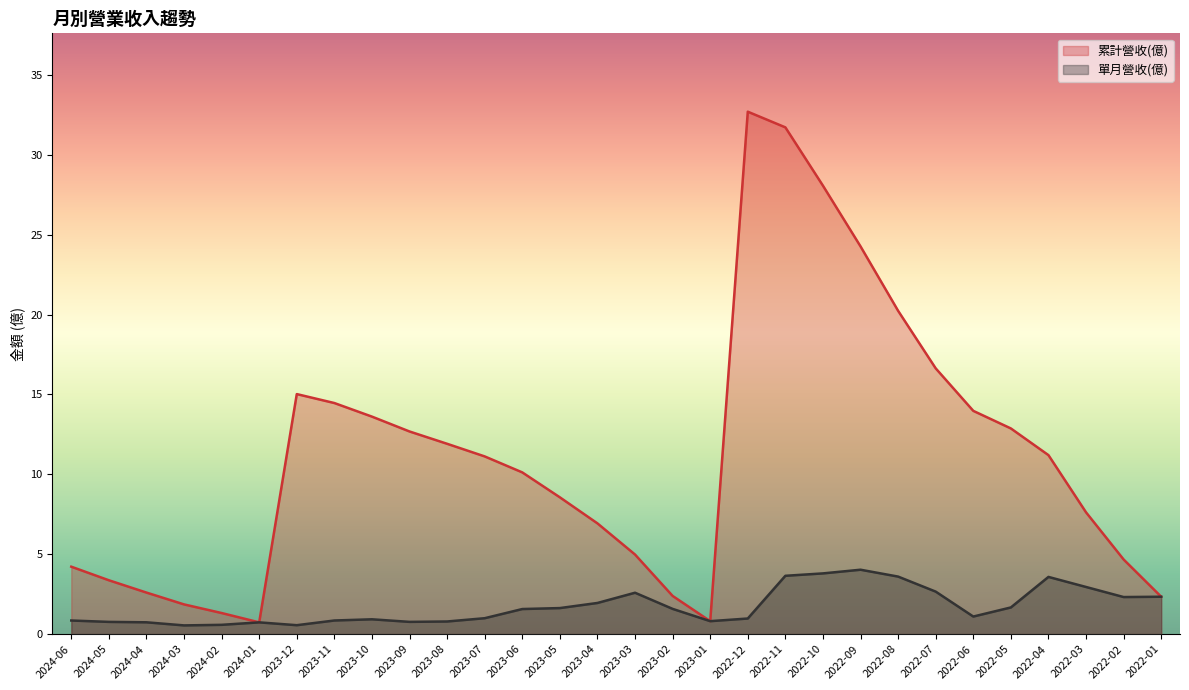

Which series has the largest range (max minus min)?

累計營收(億)